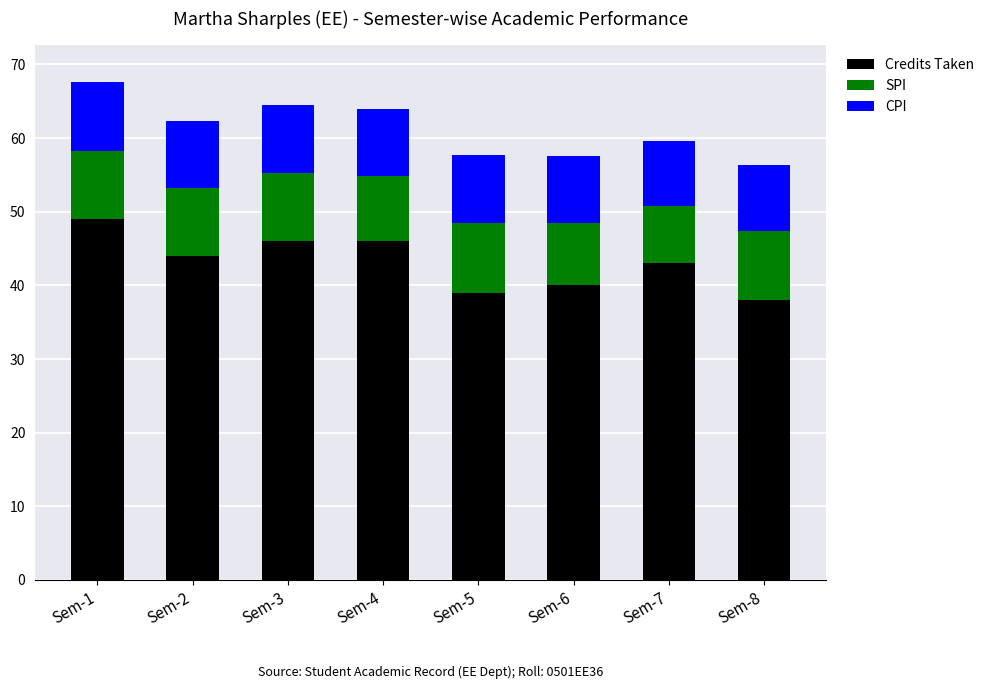

What is the total value across all series at Sem-4?

63.9